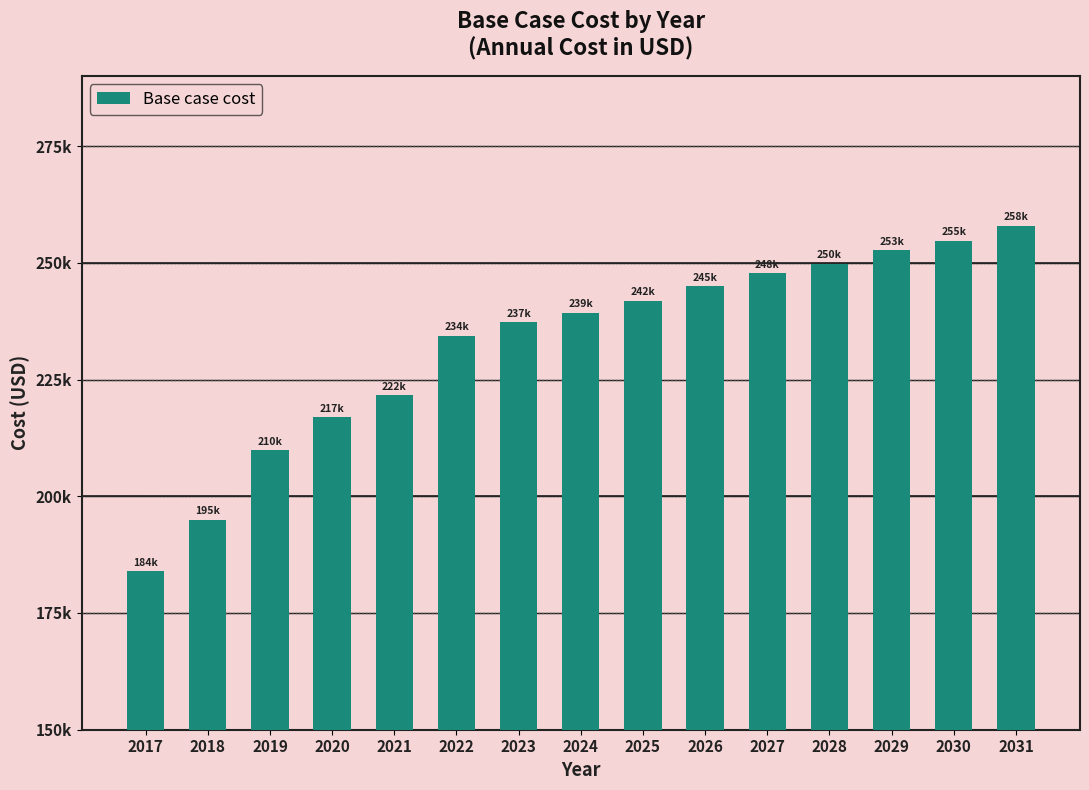

What is the approximate value at 2021?

221595.3